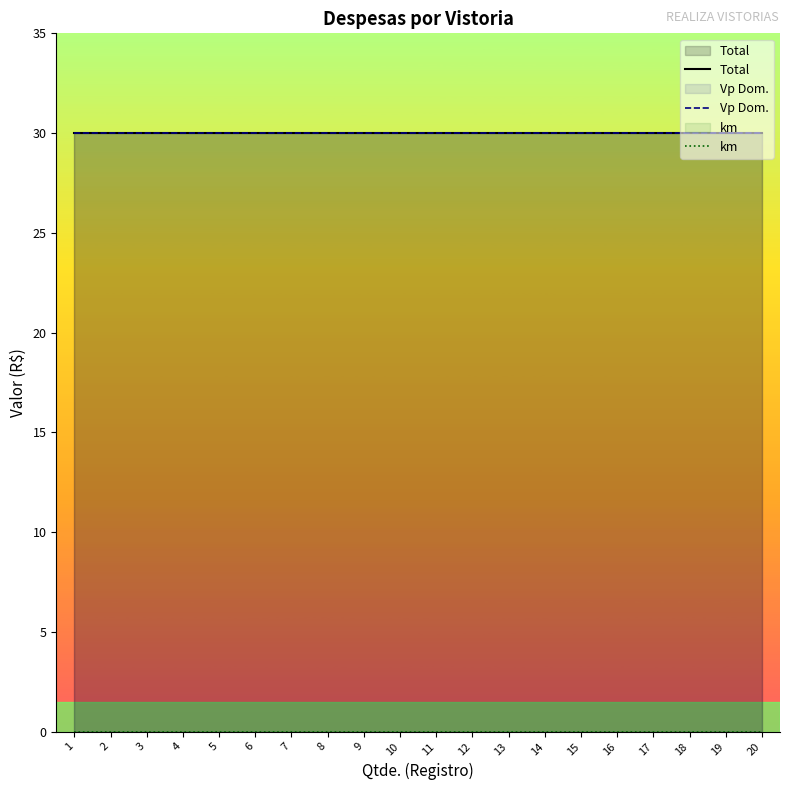

Rank the series at 14 from lowest to highest value.

km, Total, Vp Dom.